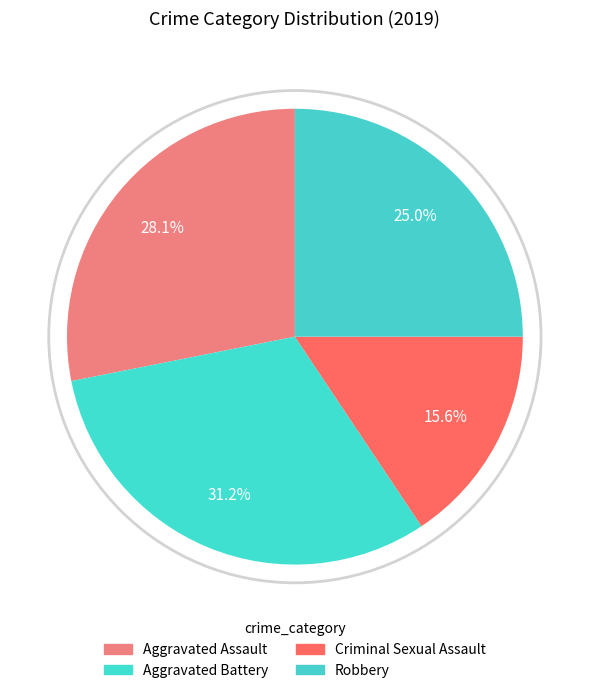

How many slices are in this pie chart?

4